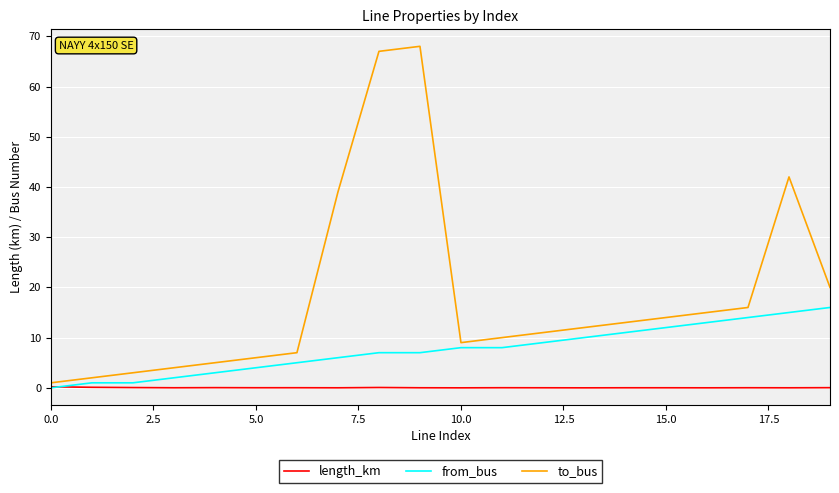

Which series has the largest range (max minus min)?

to_bus